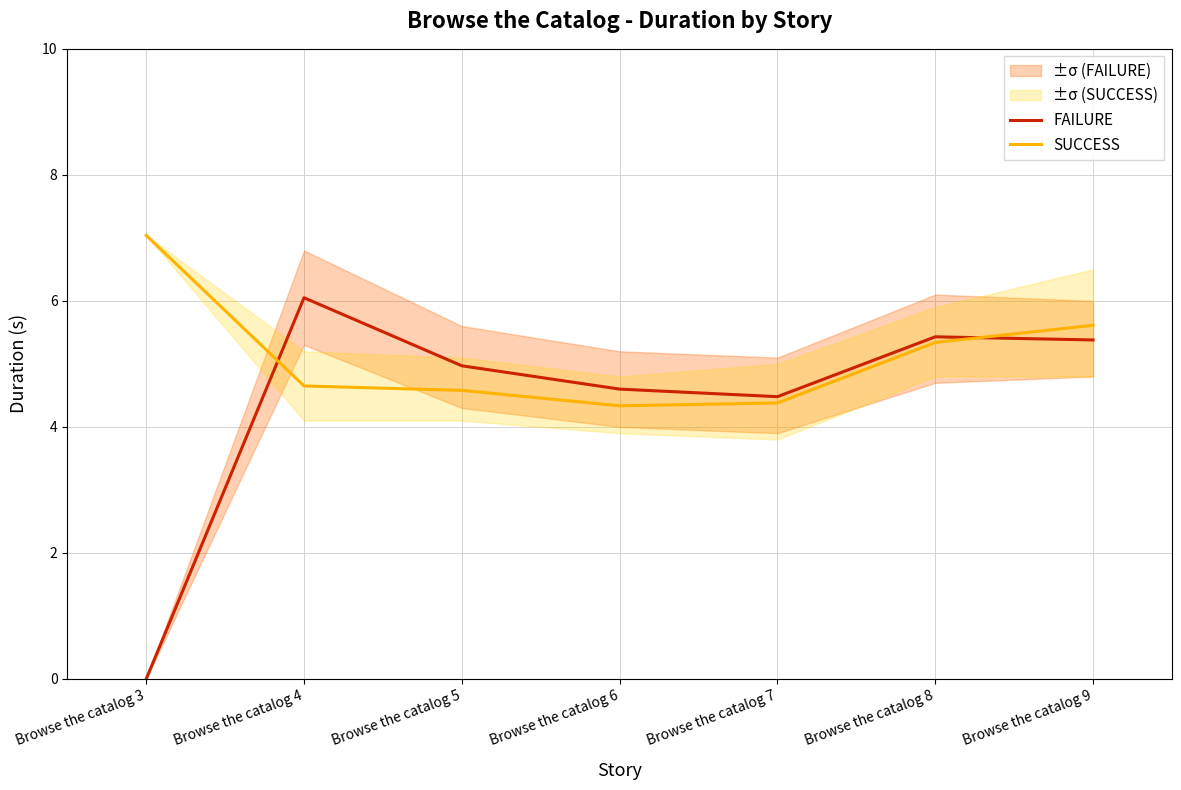

Reading right to left, extract all data points from this chart.

FAILURE: 5.4	5.4	4.5	4.6	5.0	6.0	0.0
SUCCESS: 5.6	5.3	4.4	4.3	4.6	4.7	7.0